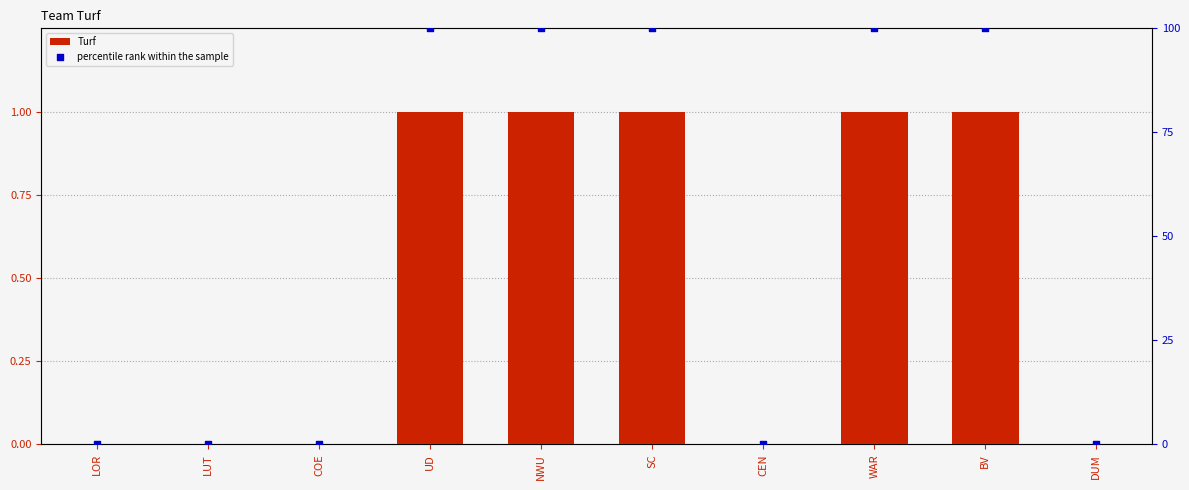

At which category is the sum across all series the highest?

UD